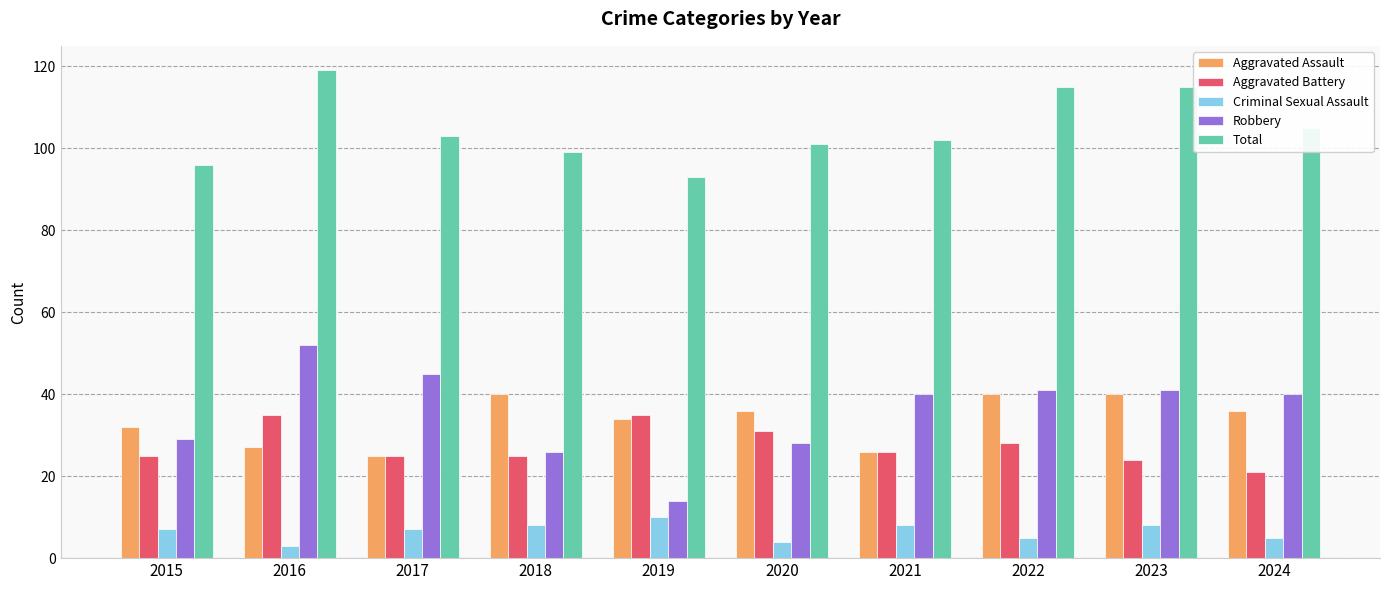

Does the chart contain stacked bars?

No